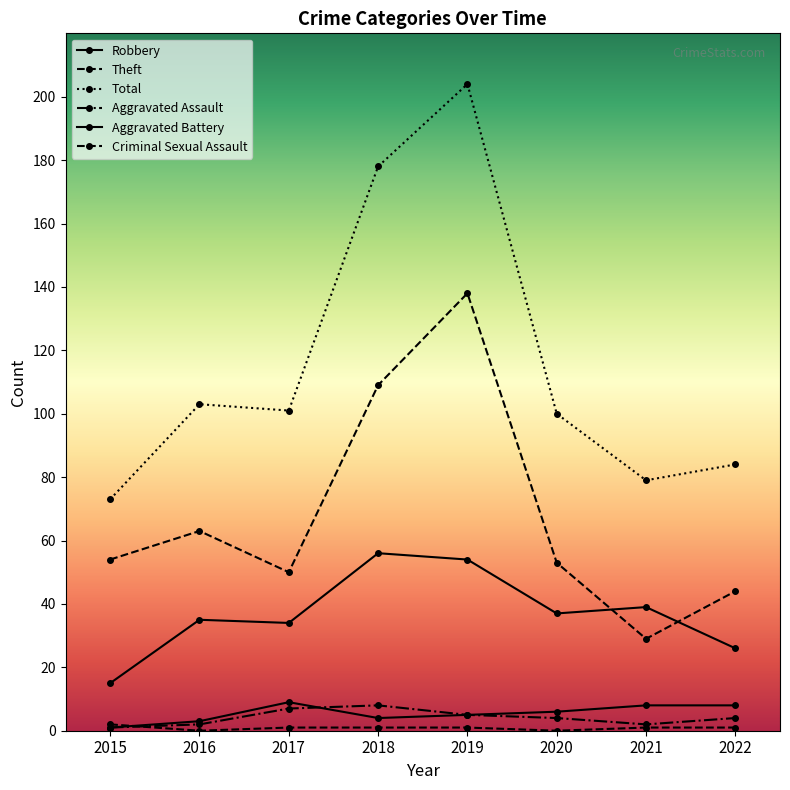

How many values in the Total series are below 101?

4